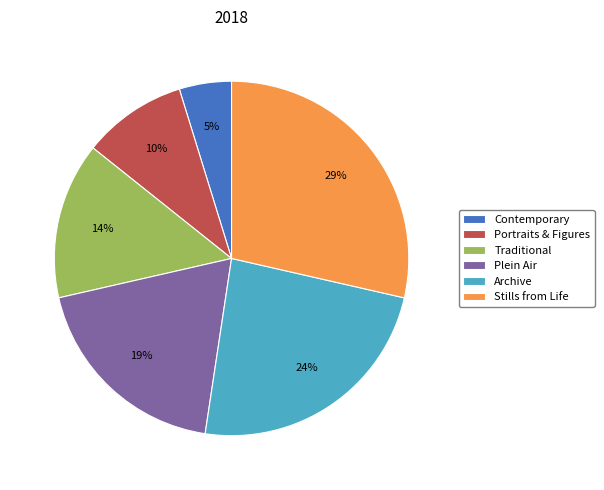

Is Portraits & Figures the majority of the pie?

No